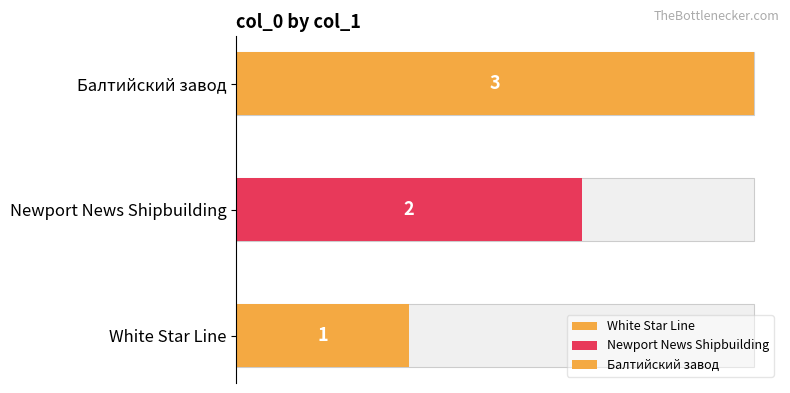

What is the change in value from Newport News Shipbuilding to Балтийский завод?

+1